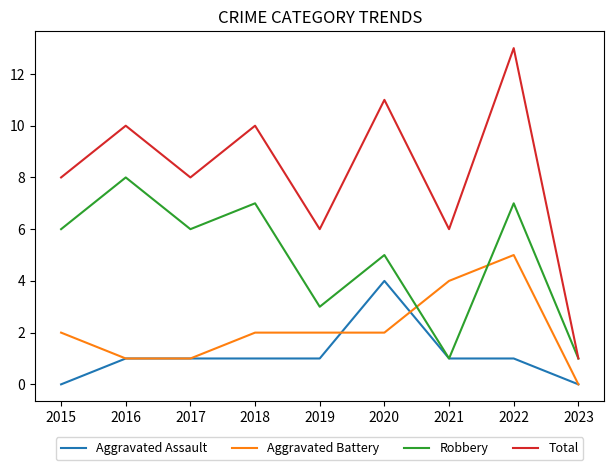

True or false: Aggravated Assault has a value of 0 at 2020.

False